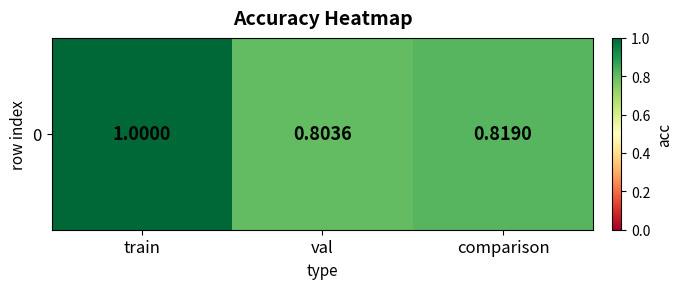

Reading right to left, list all the values displayed in this chart.

comparison=0.8	val=0.8	train=1.0